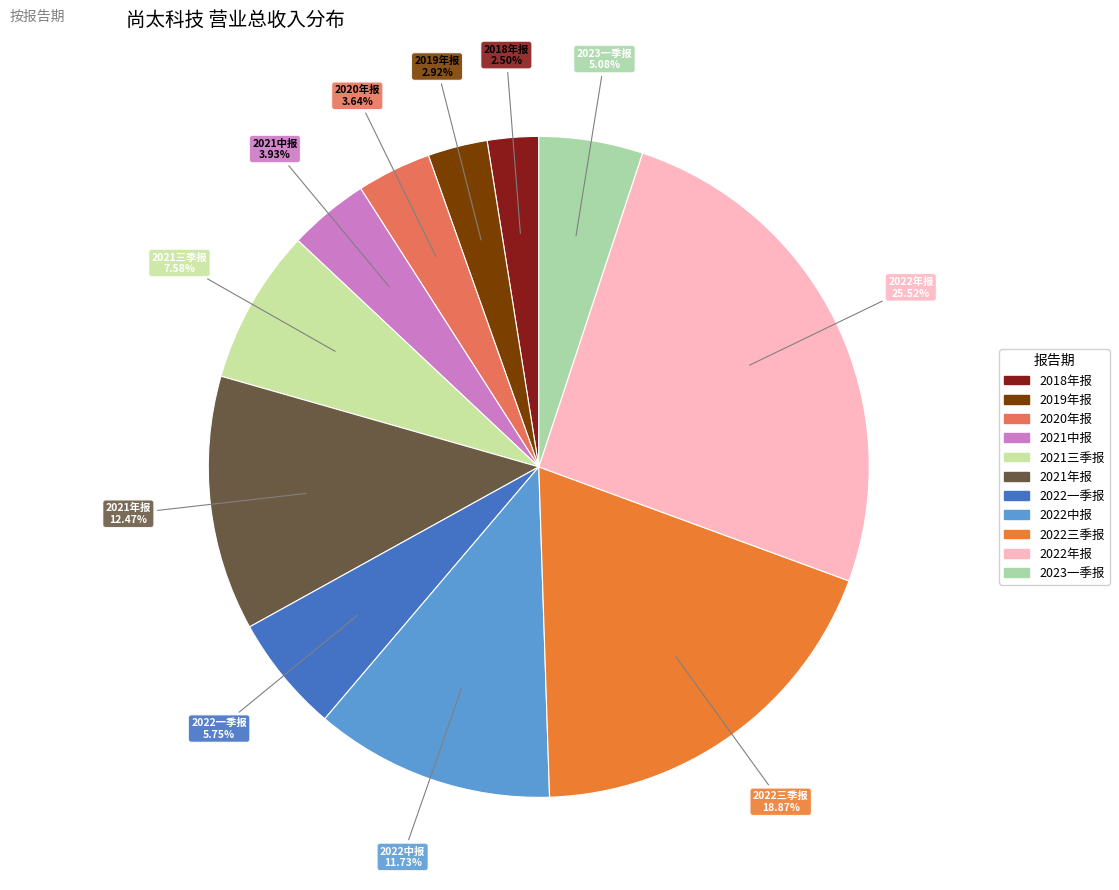

How many segments does this pie chart have?

11